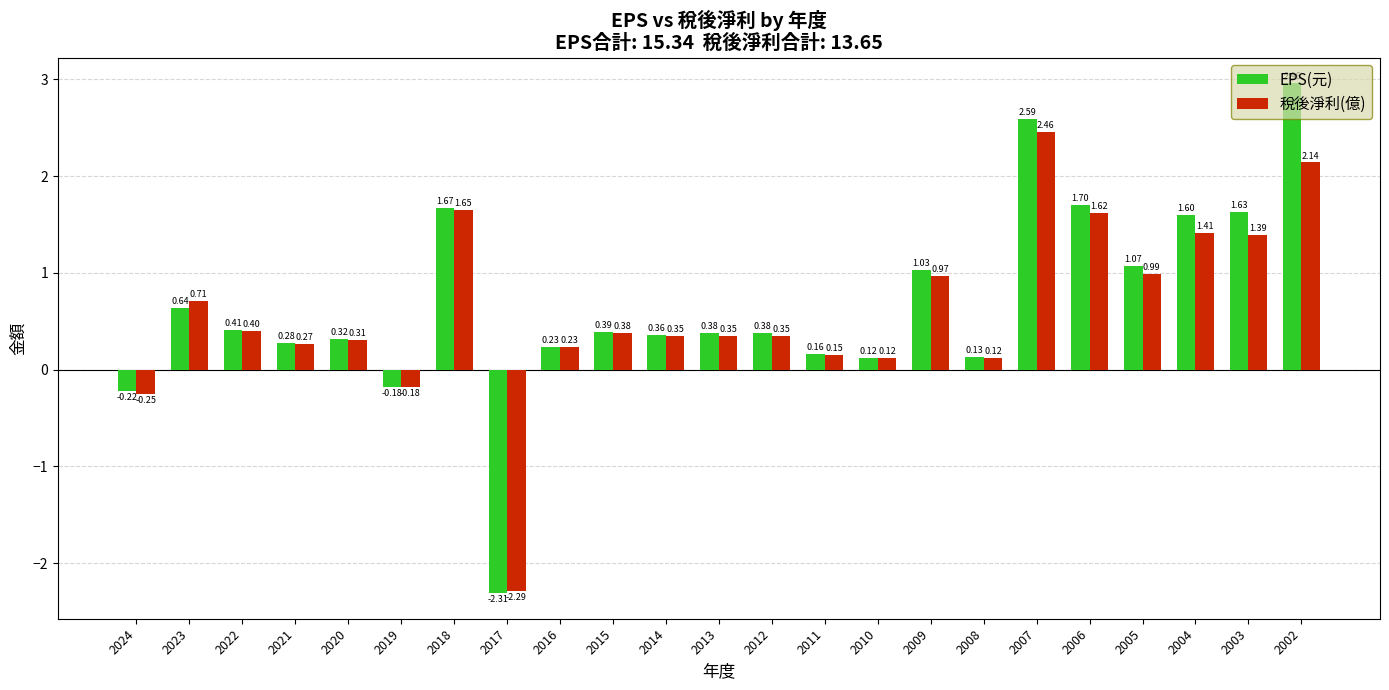

List the series in order of their peak value, lowest first.

稅後淨利(億), EPS(元)